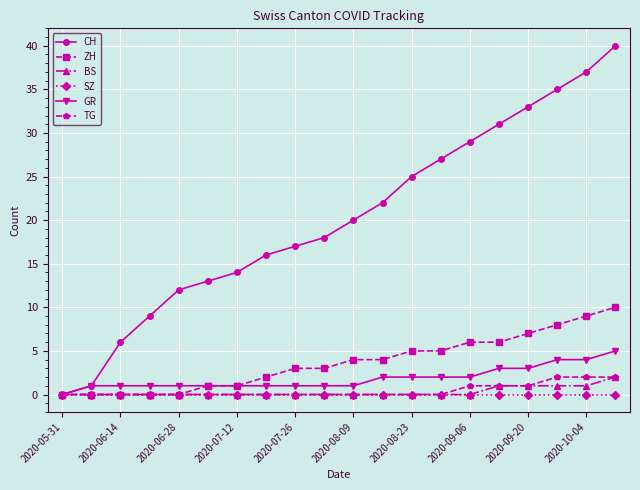

What is the highest value of the ZH series?

10